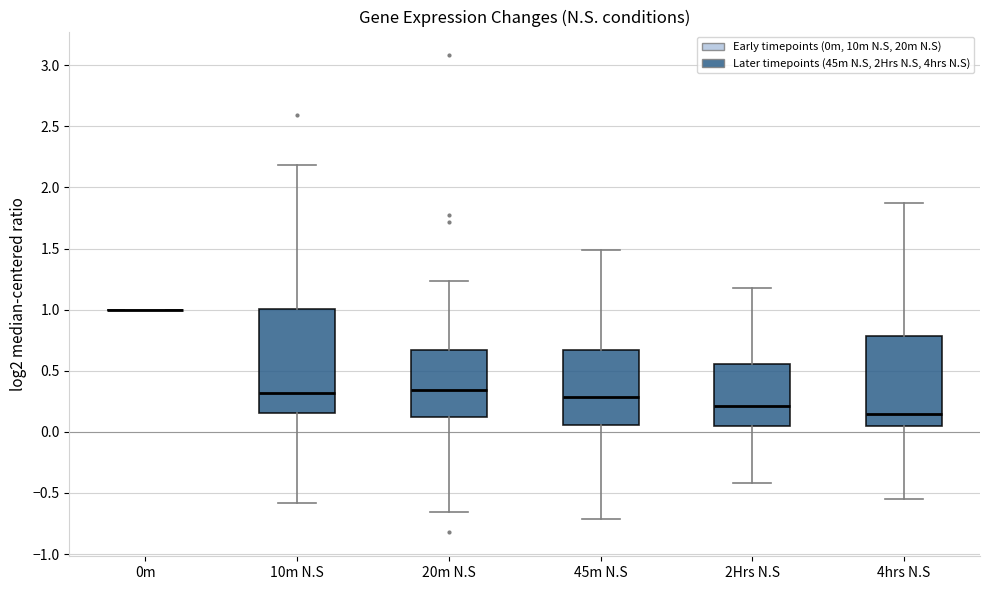

Which box is the tallest, from its lower edge to its upper edge?

10m N.S